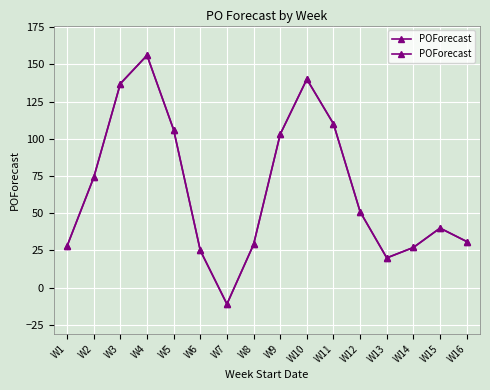

Between W16 and W4, which is larger?

W4